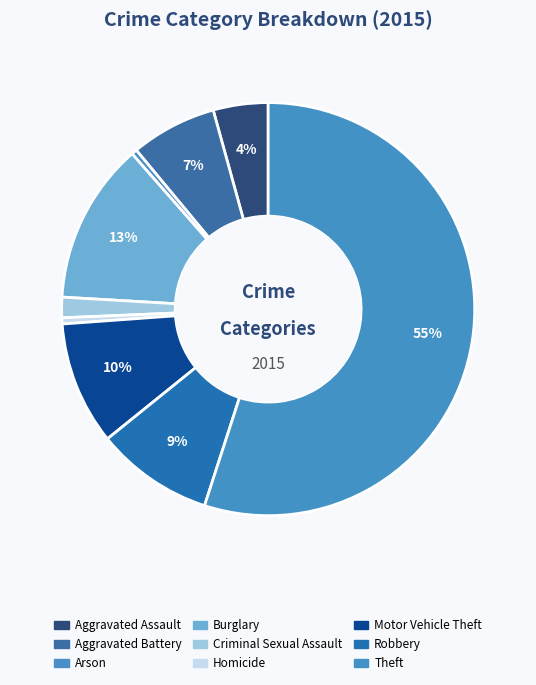

Which slice represents more than half of the pie?

Theft